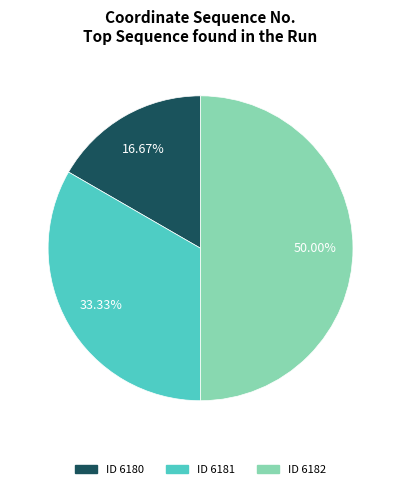

Which category has the smallest portion of the pie?

6180